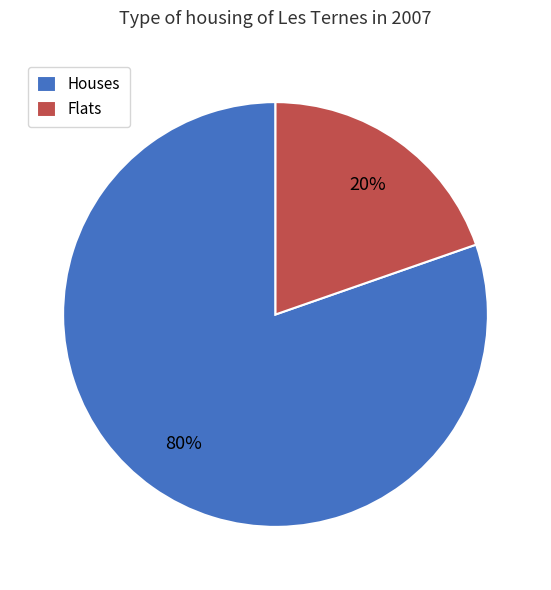

To the nearest percent, what portion does Flats represent?

20%